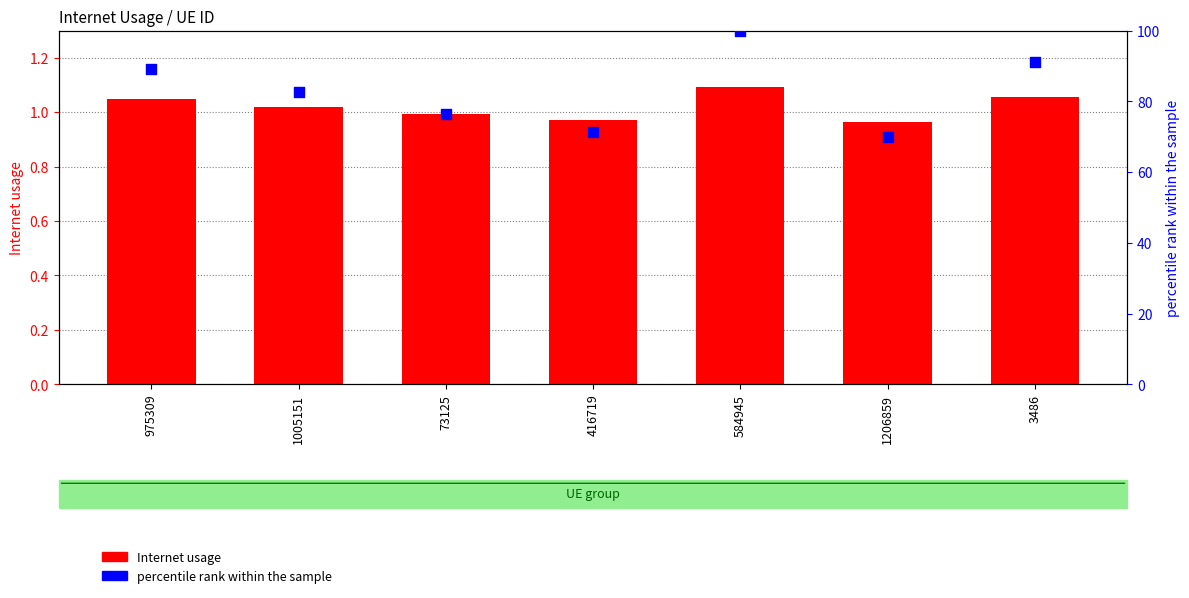

Is the value of percentile rank within the sample at 3486 greater than the value of Internet usage at 416719?

Yes